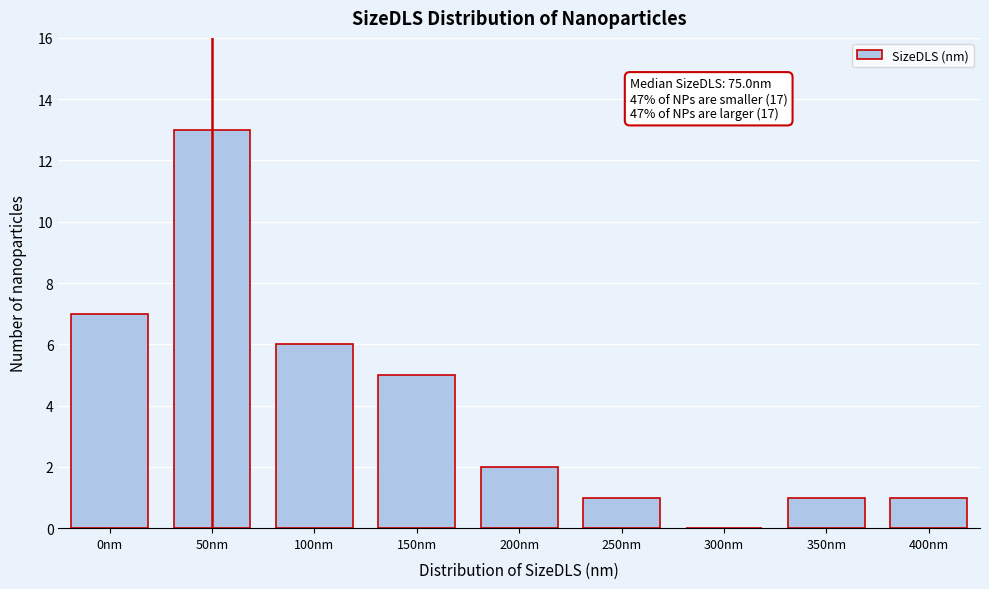

Reading left to right, transcribe all the data shown in this chart.

0nm=7	50nm=13	100nm=6	150nm=5	200nm=2	250nm=1	300nm=0	350nm=1	400nm=1